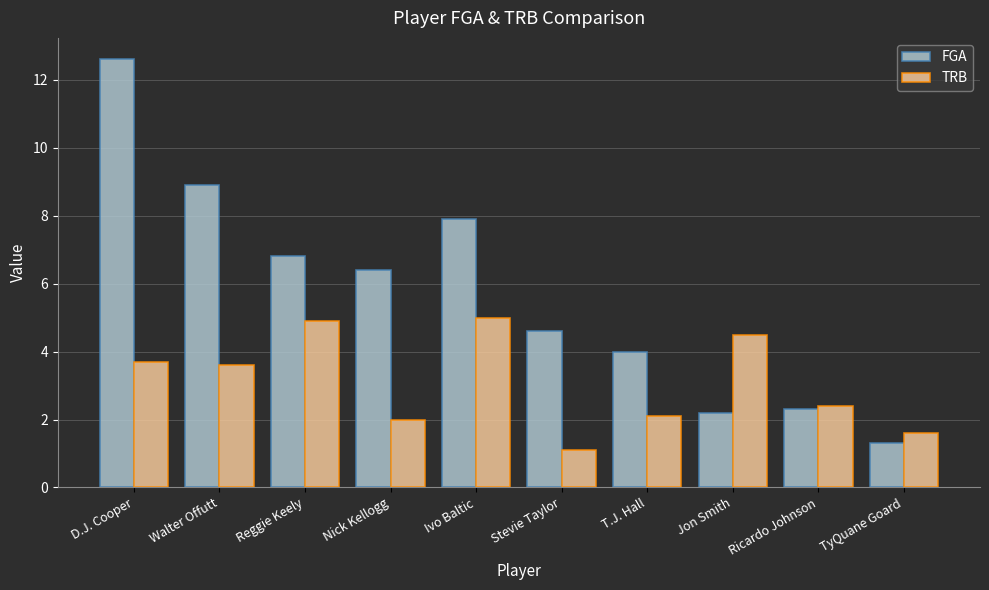

At how many categories does at least one series exceed 11?

1